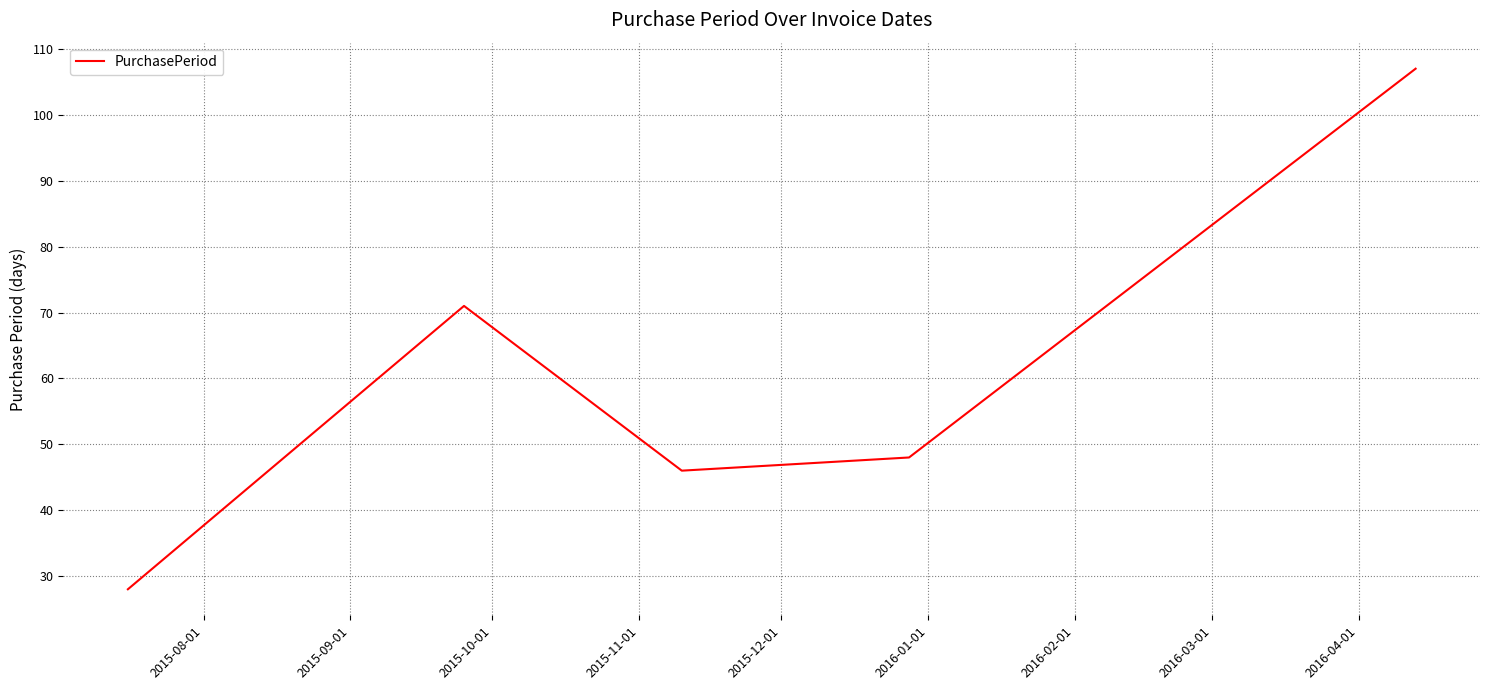

What is the minimum value shown in the chart?

28